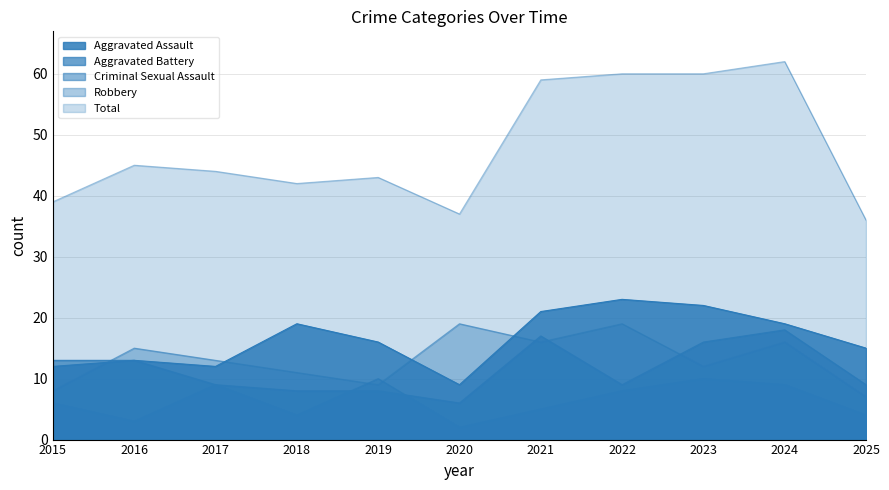

Is the value of Total at 2018 greater than the value of Aggravated Battery at 2024?

Yes